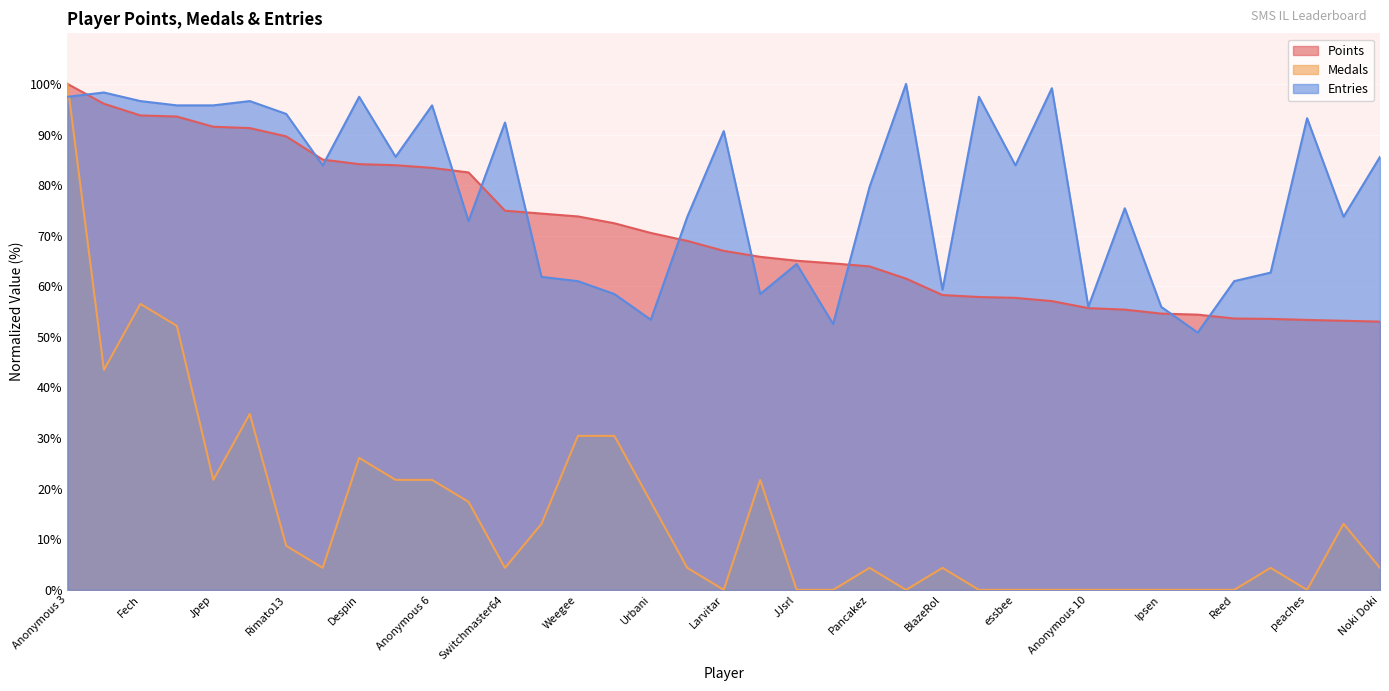

The Points series shows 58.3 at BlazeRol. True or false?

True